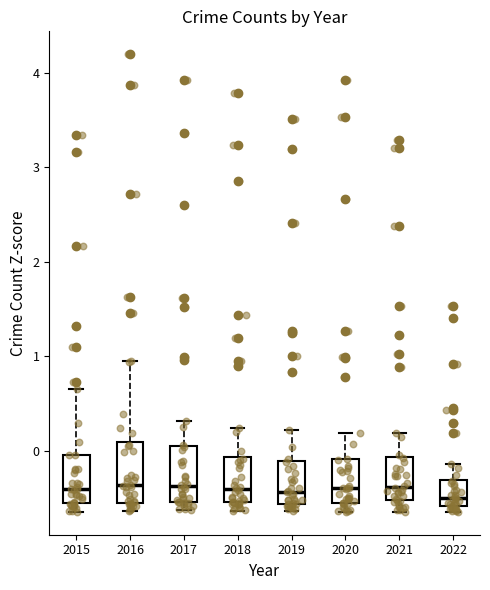

Reading left to right, read every box against the y-axis: the position of its median line, the range the box covers, and the ends of its whiskers. The values are not printed on the chart, so give them approximately, as read against the axis.

2015: median -0.4, box -0.5 to 0.0, whiskers -0.6 to 0.7
2016: median -0.4, box -0.5 to 0.1, whiskers -0.6 to 1.0
2017: median -0.4, box -0.5 to 0.0, whiskers -0.6 to 0.3
2018: median -0.4, box -0.5 to -0.1, whiskers -0.6 to 0.2
2019: median -0.4, box -0.6 to -0.1, whiskers -0.6 (just below the box's lower edge) to 0.2
2020: median -0.4, box -0.5 to -0.1, whiskers -0.6 to 0.2
2021: median -0.4, box -0.5 to -0.1, whiskers -0.6 to 0.2
2022: median -0.5, box -0.6 to -0.3, whiskers -0.6 (just below the box's lower edge) to -0.1